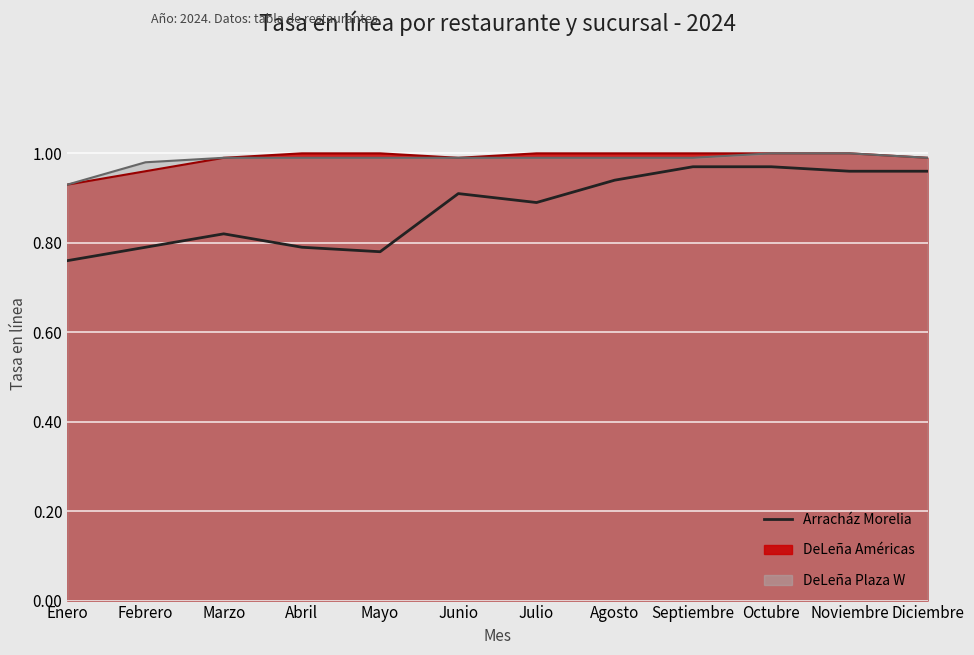

How many points are lower than both their immediate neighbors (excluding endpoints)?

2